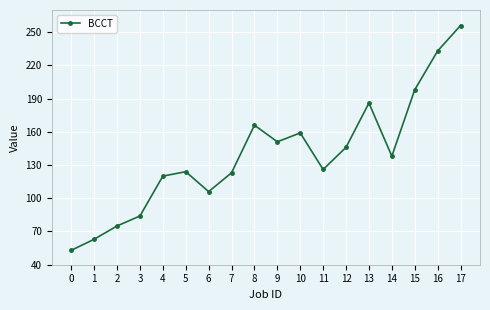

What is the minimum value shown in the chart?

53